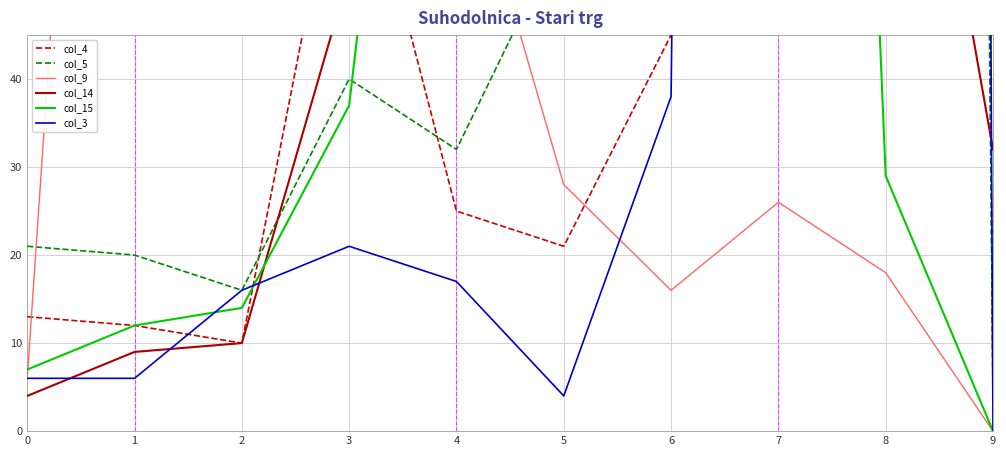

Where does the col_3 series first go above 17?

3